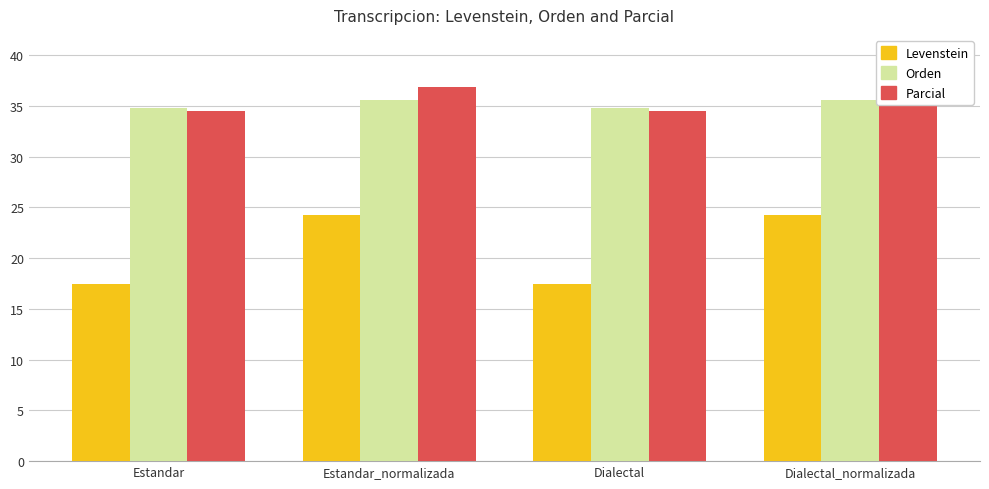

Which series has the largest range (max minus min)?

Levenstein